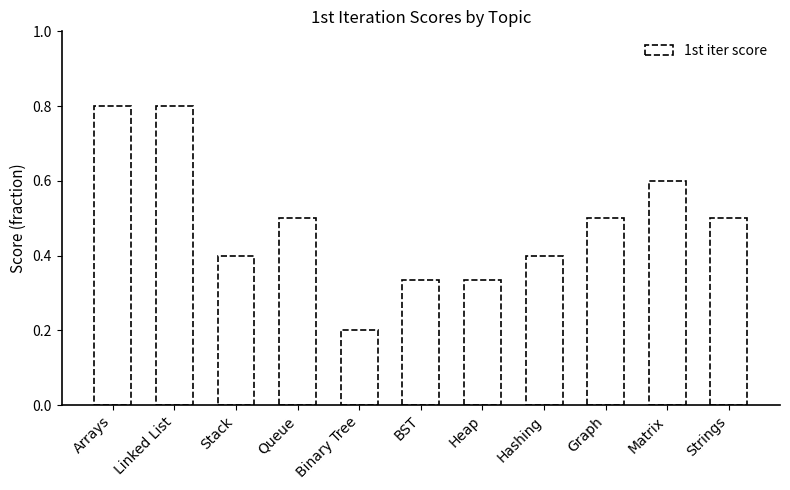

Count the number of categories in the chart.

11